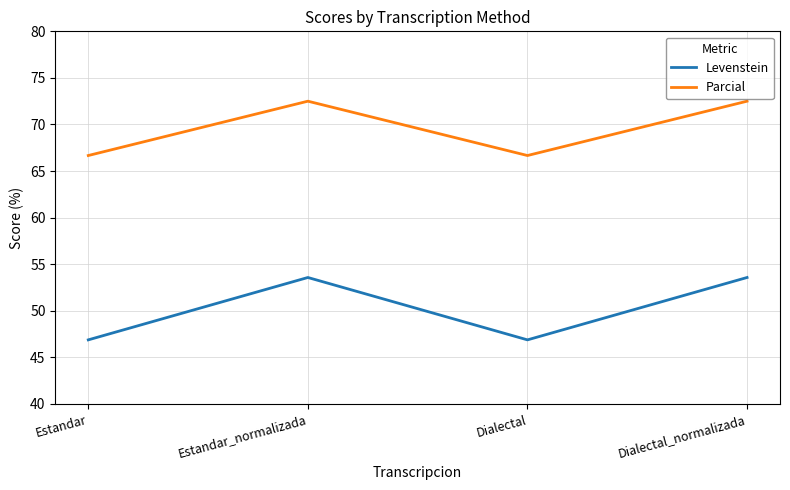

True or false: Levenstein has more than 1 interior local peaks.

False